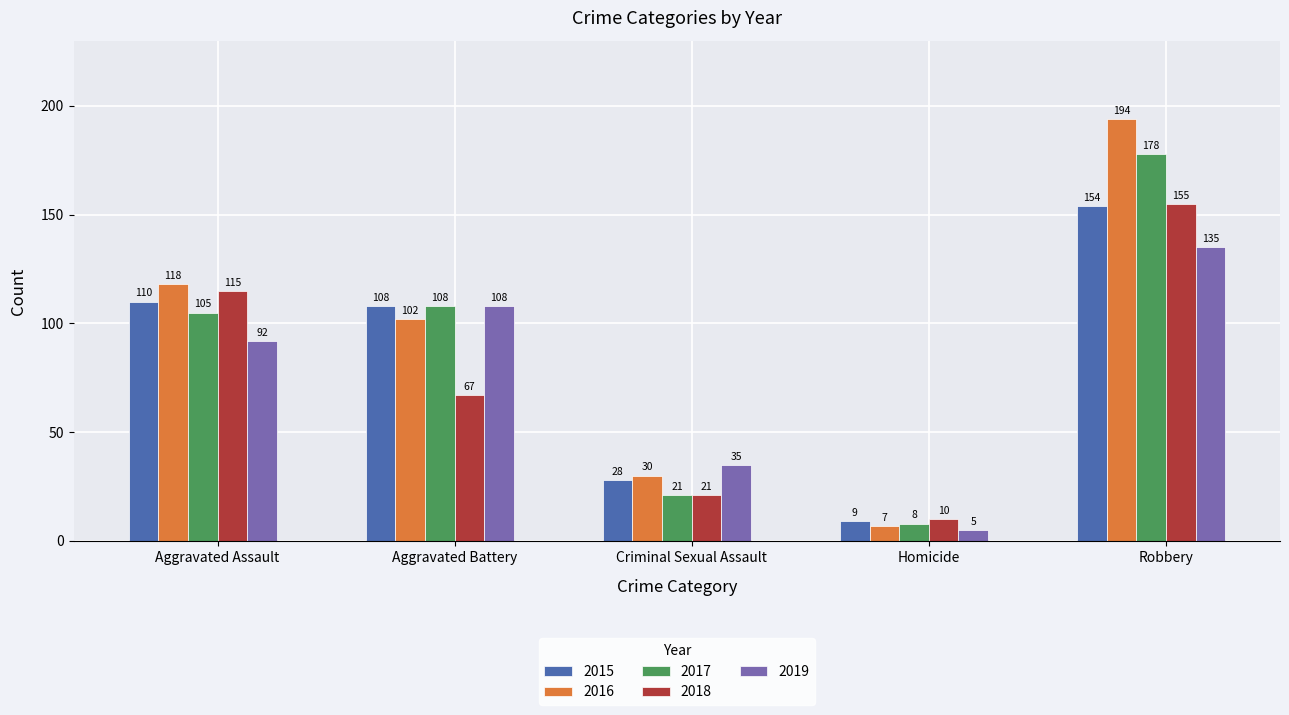

What is the difference between the 2018 values at Criminal Sexual Assault and Aggravated Assault?

94